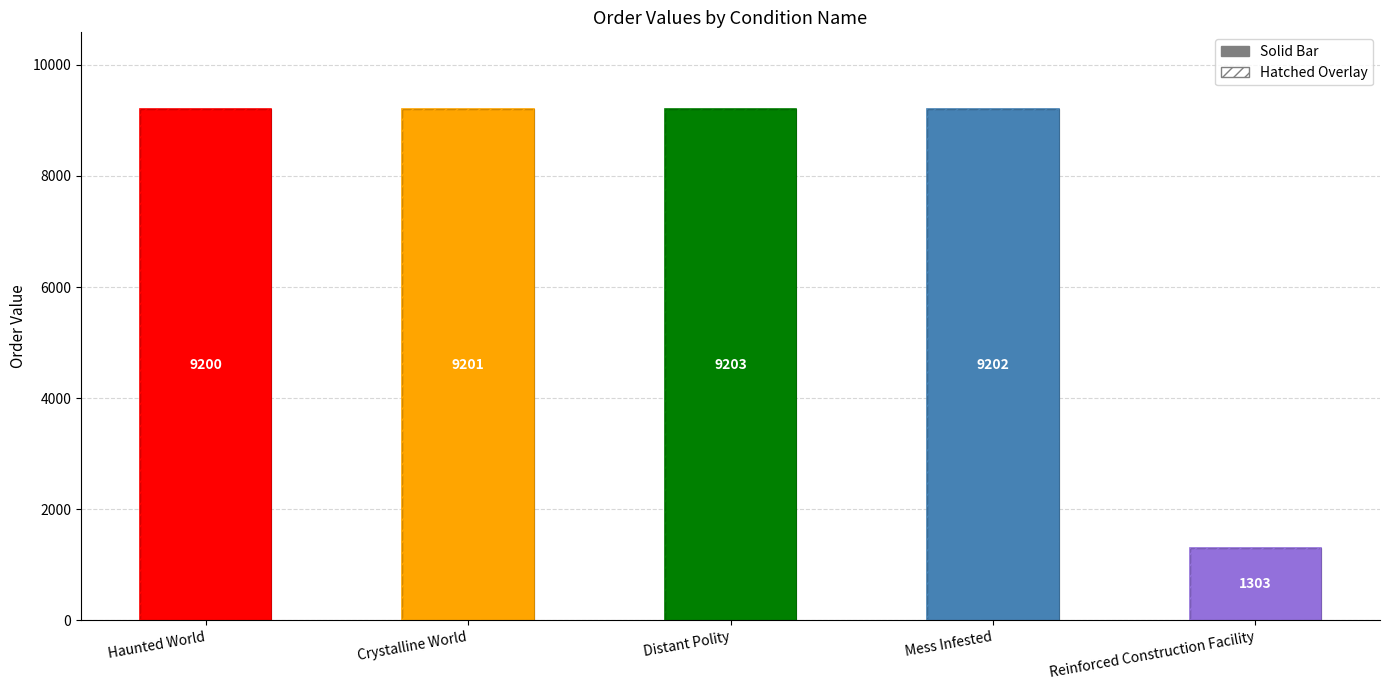

Which has a higher value, Mess Infested or Reinforced Construction Facility?

Mess Infested